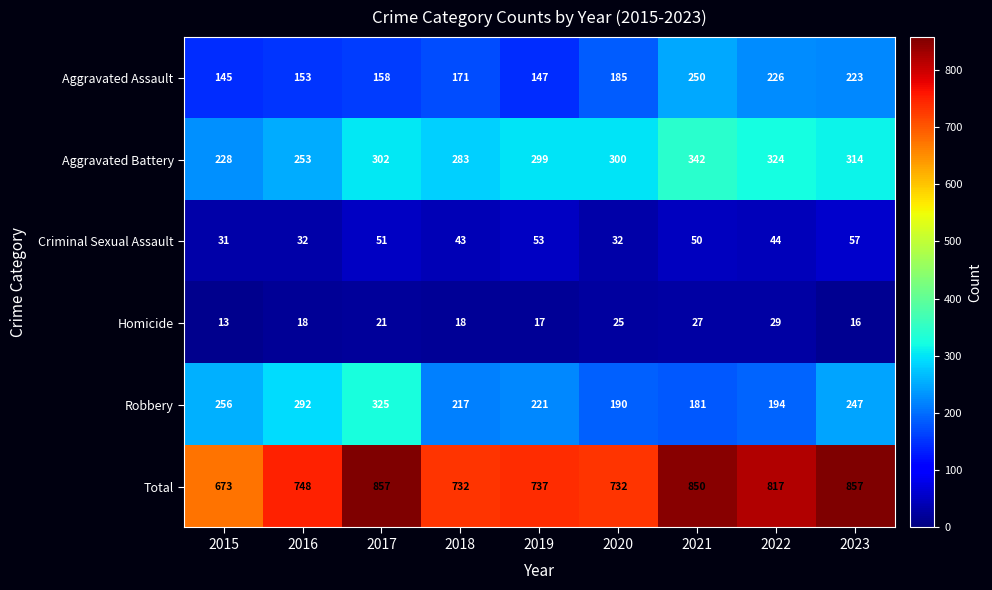

Which series has the largest range (max minus min)?

Total